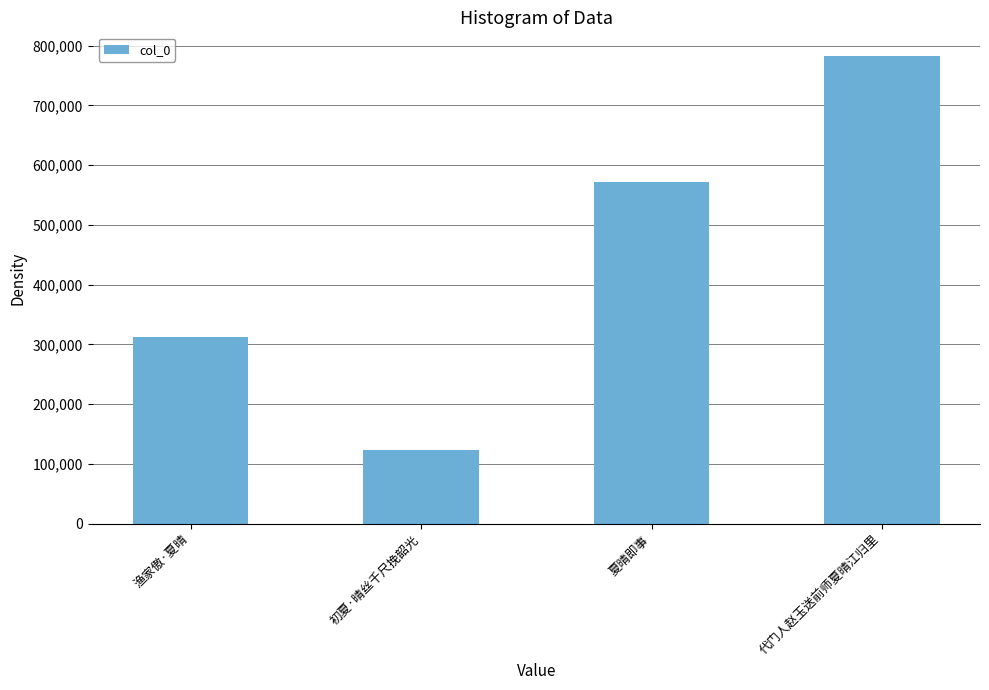

At which label is the value closest to 453424?

夏晴即事